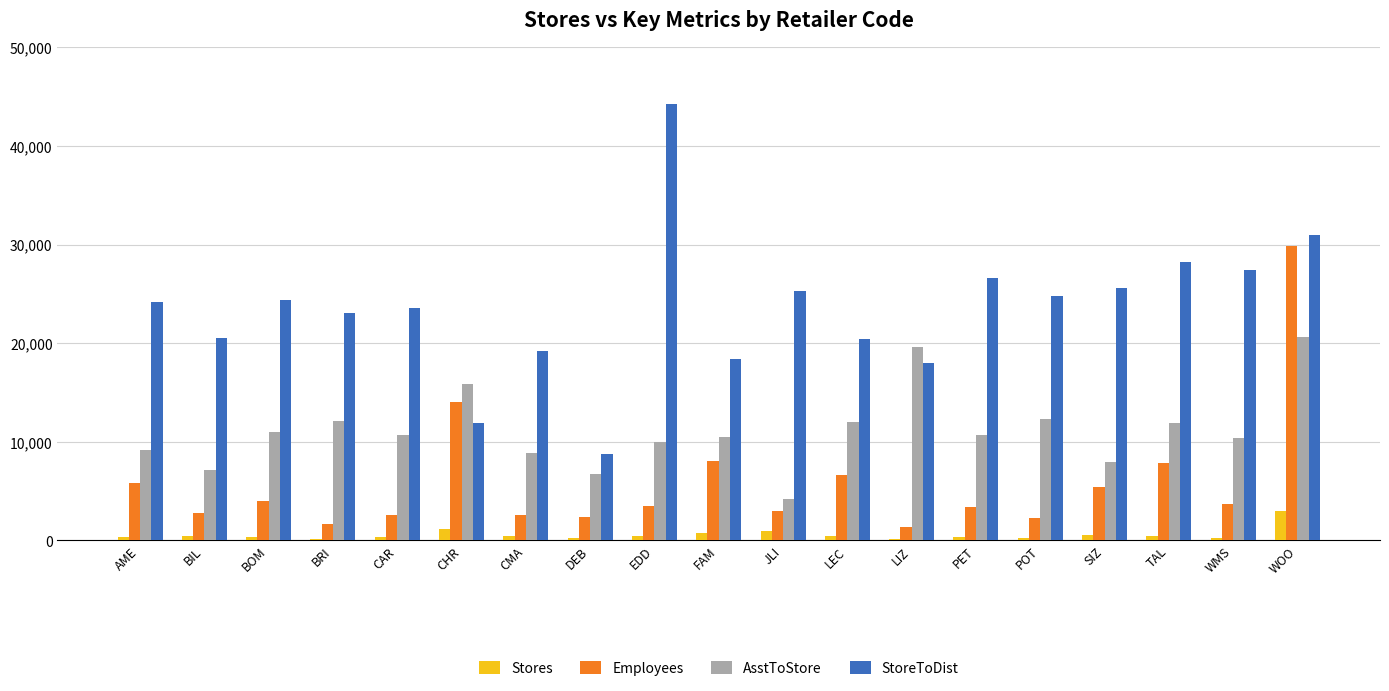

What is the sum of all AsstToStore values?

211615.4